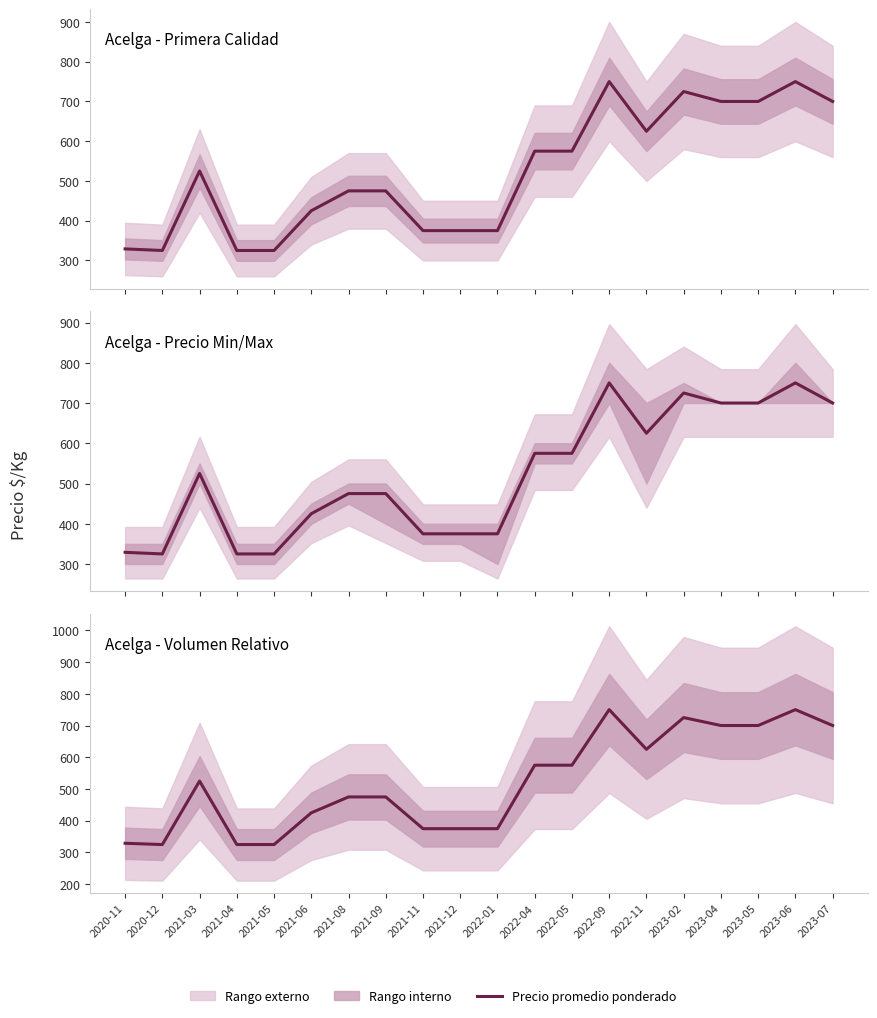

What is the value of the 11th point from the left?

375